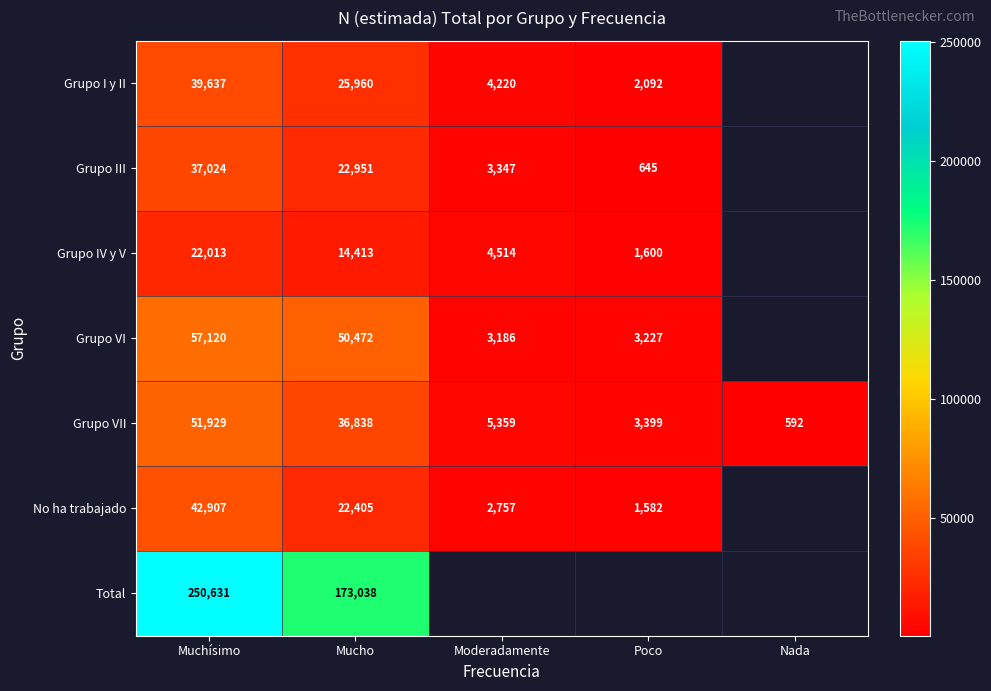

Is the value of Grupo VI at Muchísimo greater than the value of Total at Muchísimo?

No